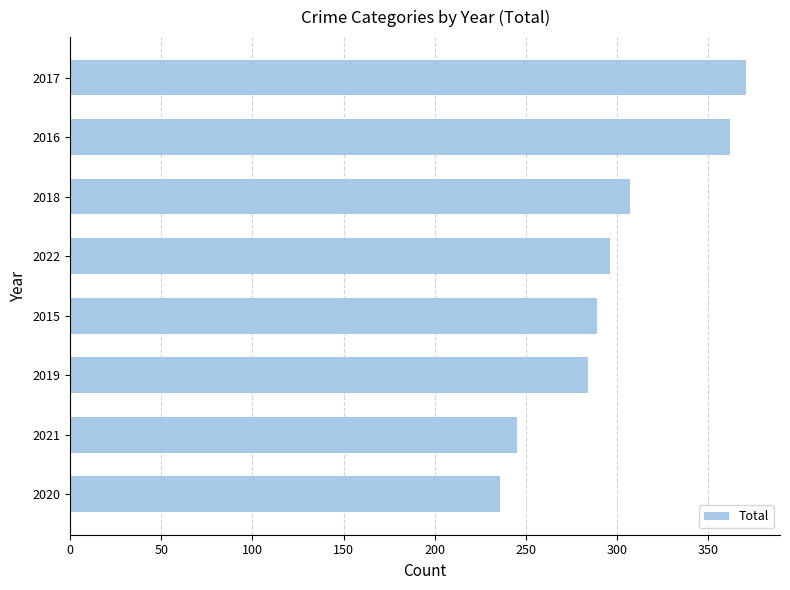

What is the ratio of the value at 2021 to the value at 2017?

0.7